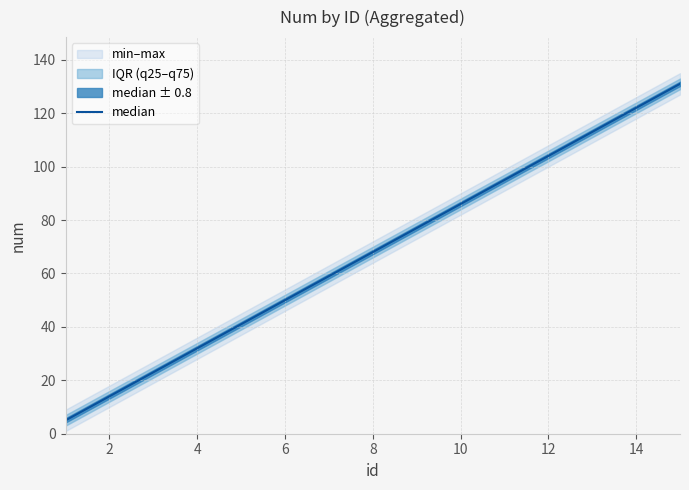

Is this an area chart (filled region under the line)?

No